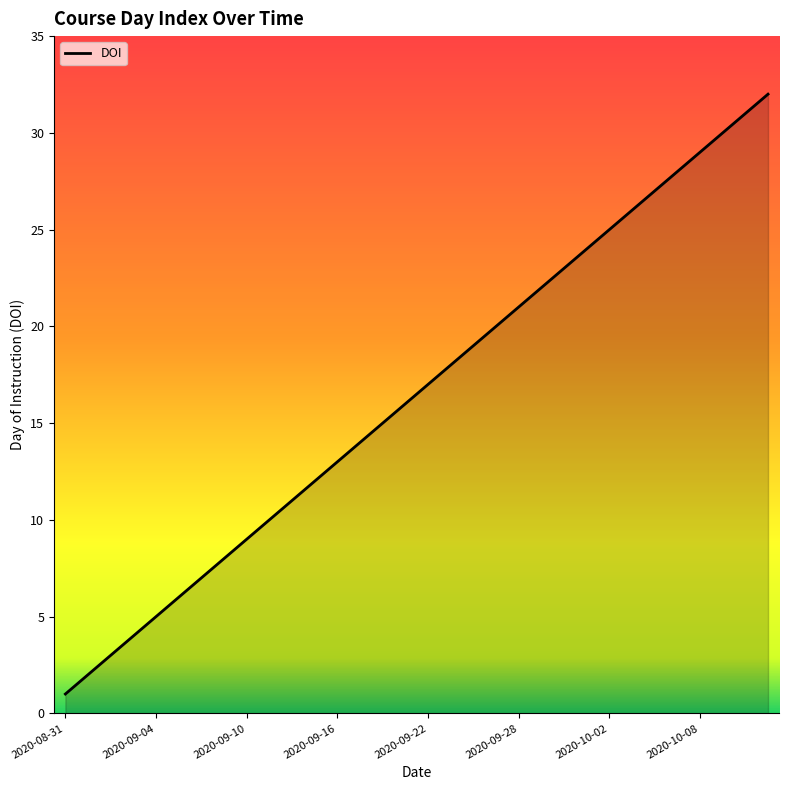

What is the difference between the maximum and minimum values?

31